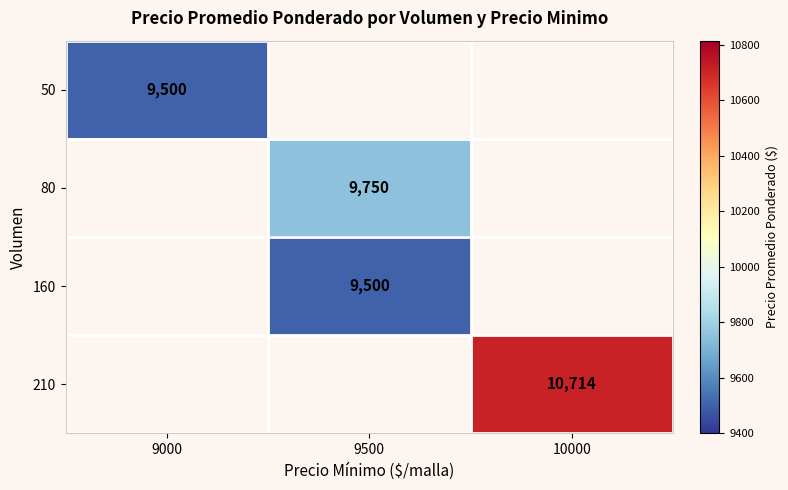

What is the smallest value displayed?

9500.0